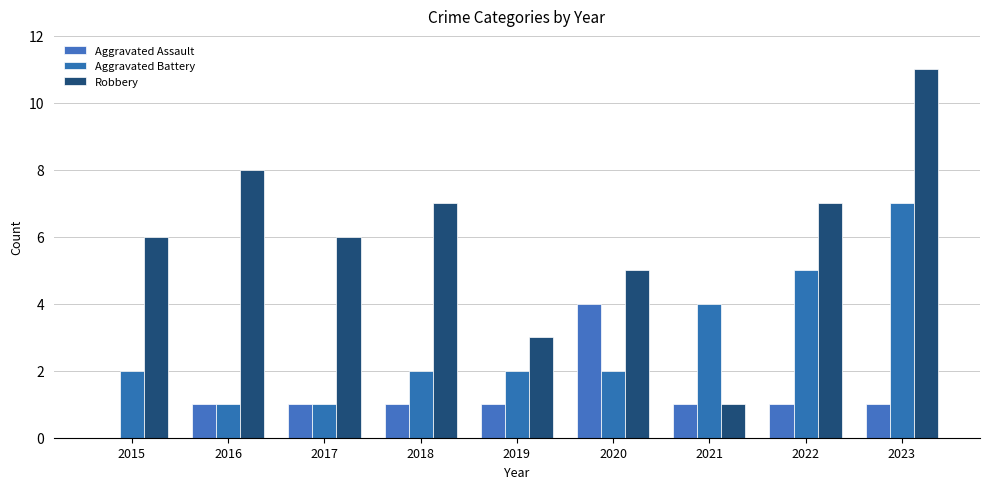

What is the lowest value of the Aggravated Battery series?

1